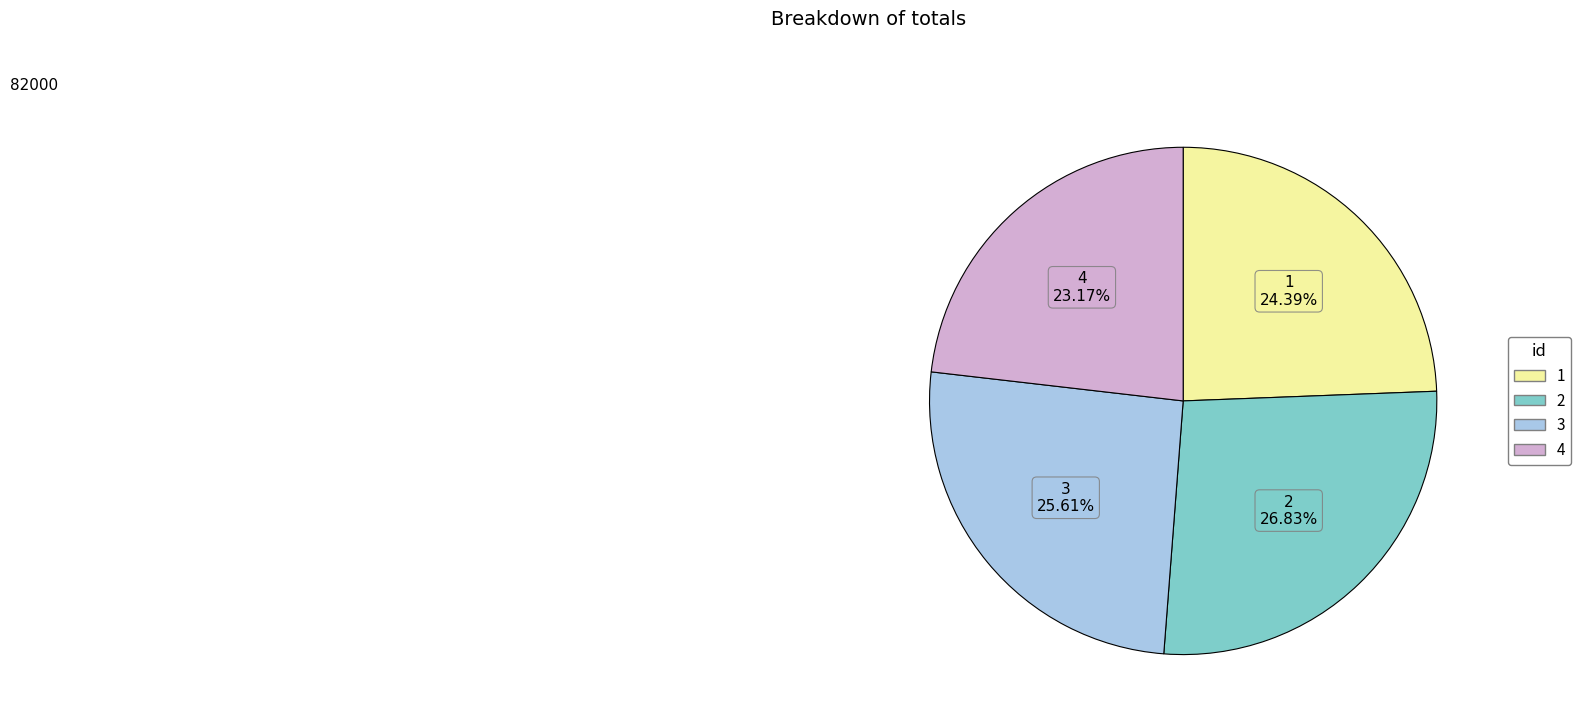

Which category has the smallest portion of the pie?

4